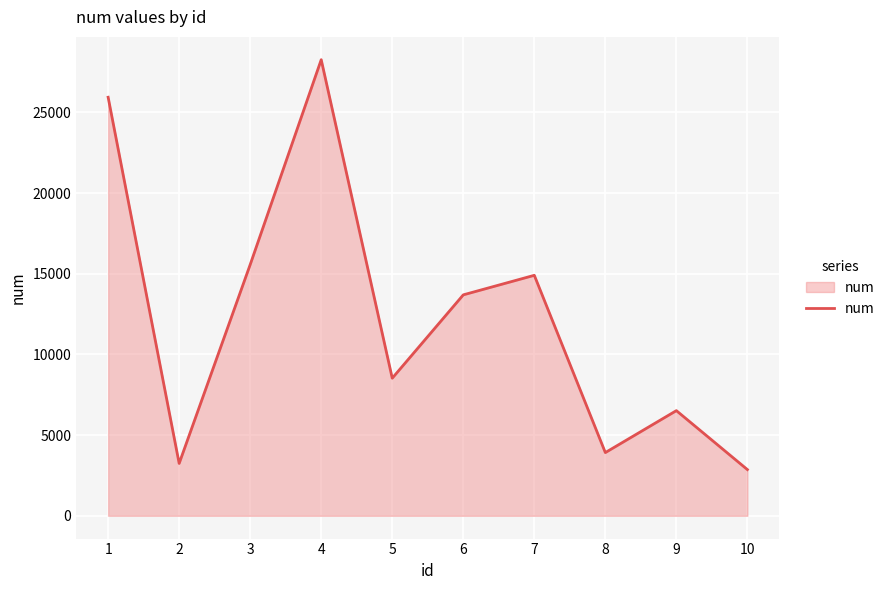

How many lines are shown in the chart?

1